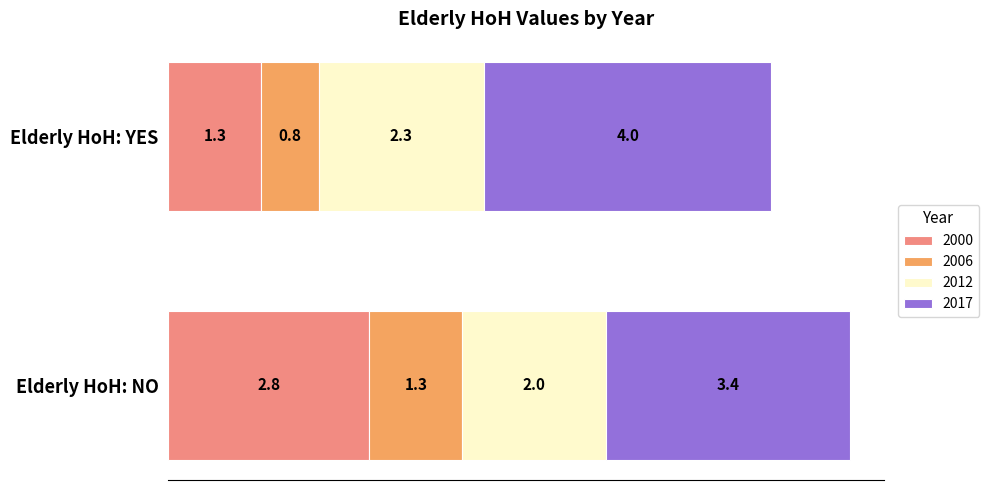

Count the number of data series in this chart.

4